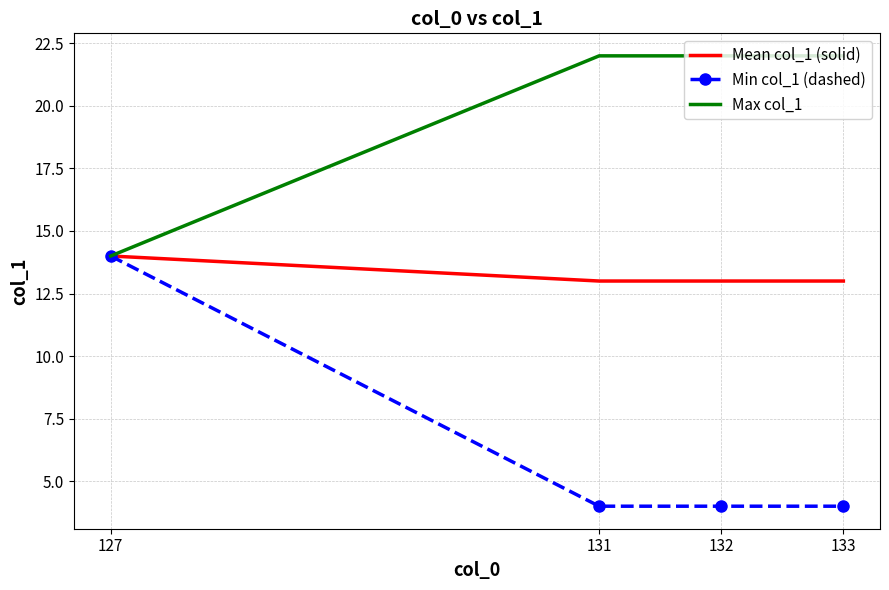

What is the sum of all Mean col_1 (solid) values?

53